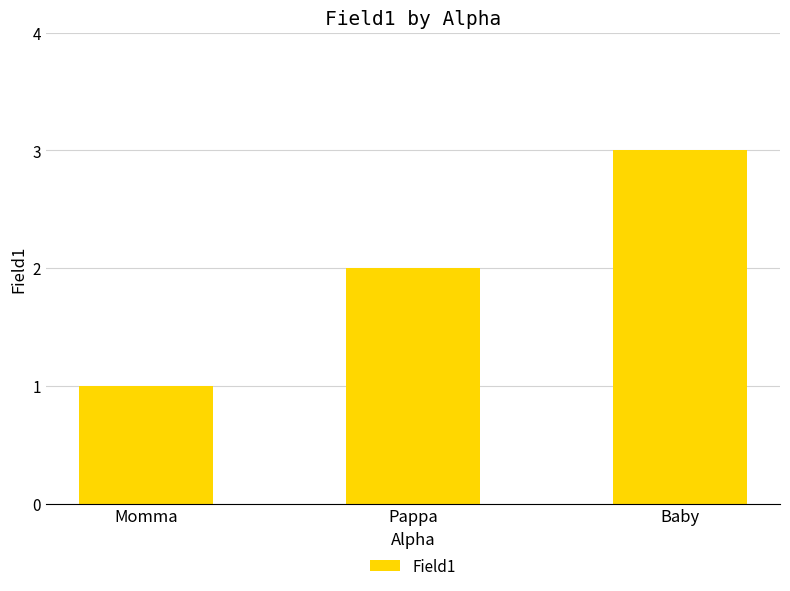

Where is the data nearest to the value 2?

Pappa